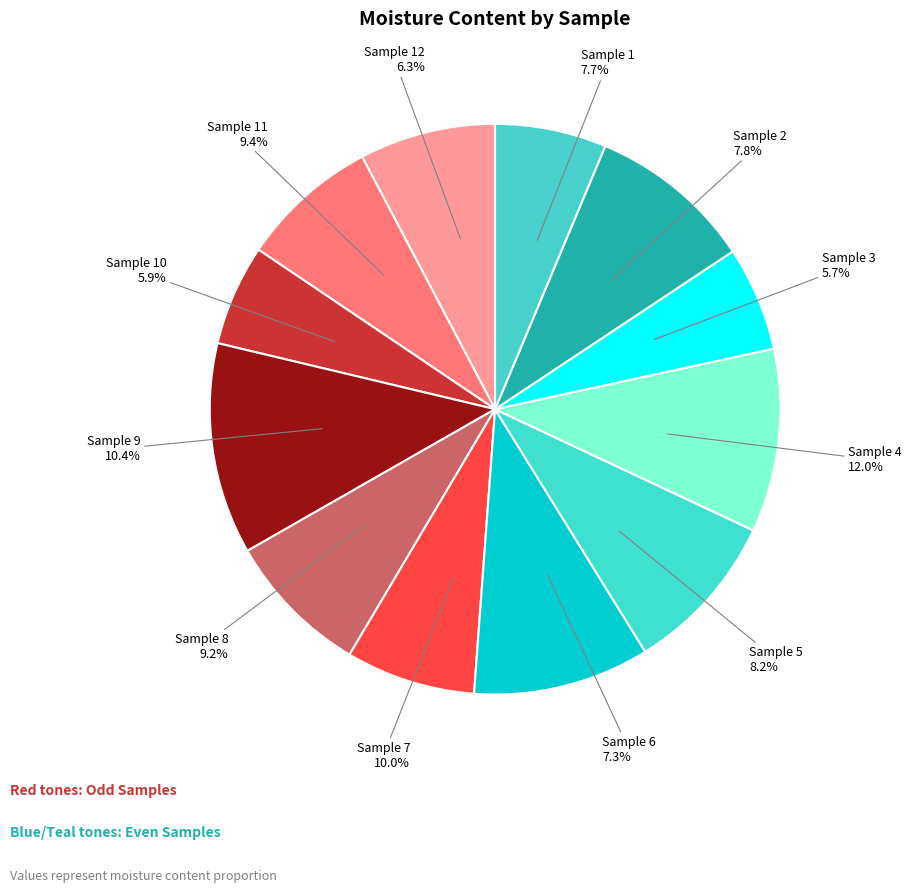

What is the smallest slice in the pie chart?

Sample 3